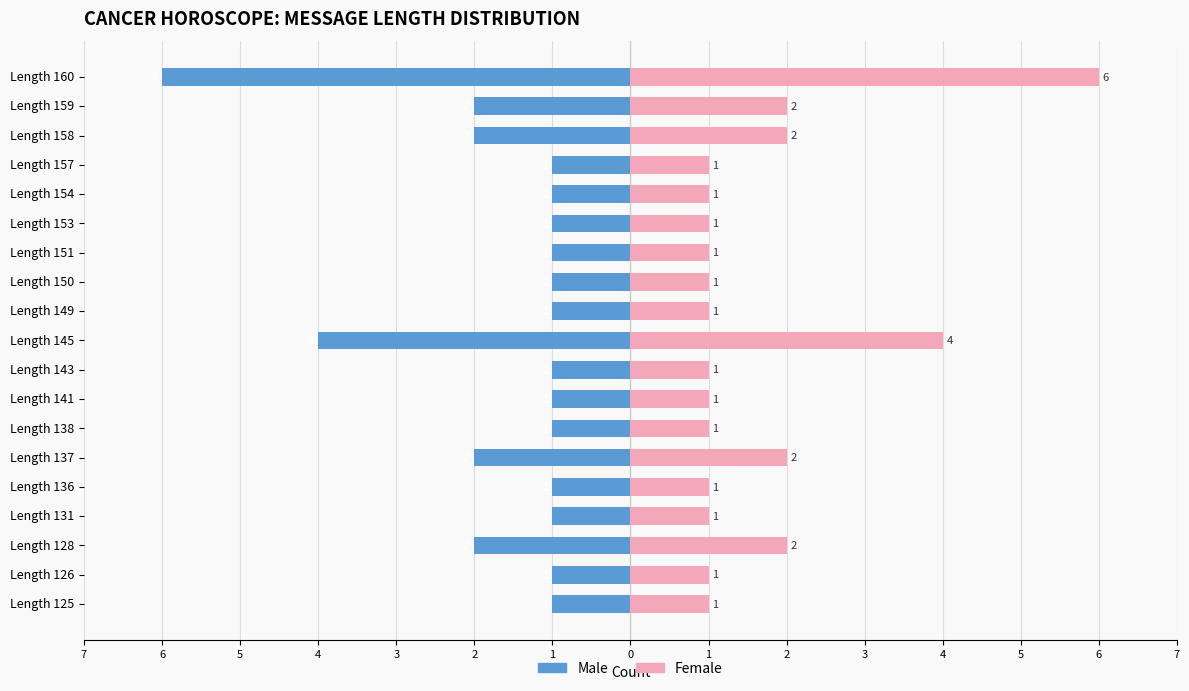

Is the value of Male at Length 151 greater than the value of Female at Length 157?

No